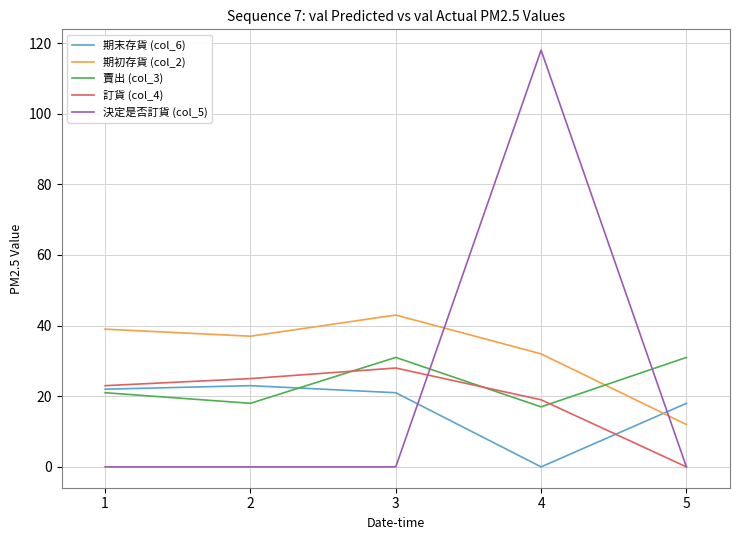

The value of 期初存貨 (col_2) at 1 is 16.7. True or false?

False